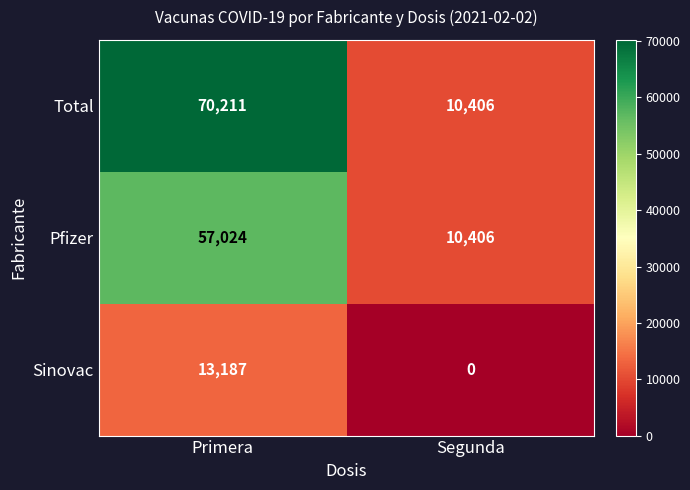

At how many categories does at least one series exceed 34893?

1